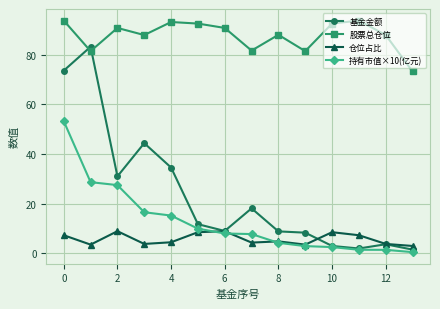

What is the highest value of the 基金金额 series?

83.3